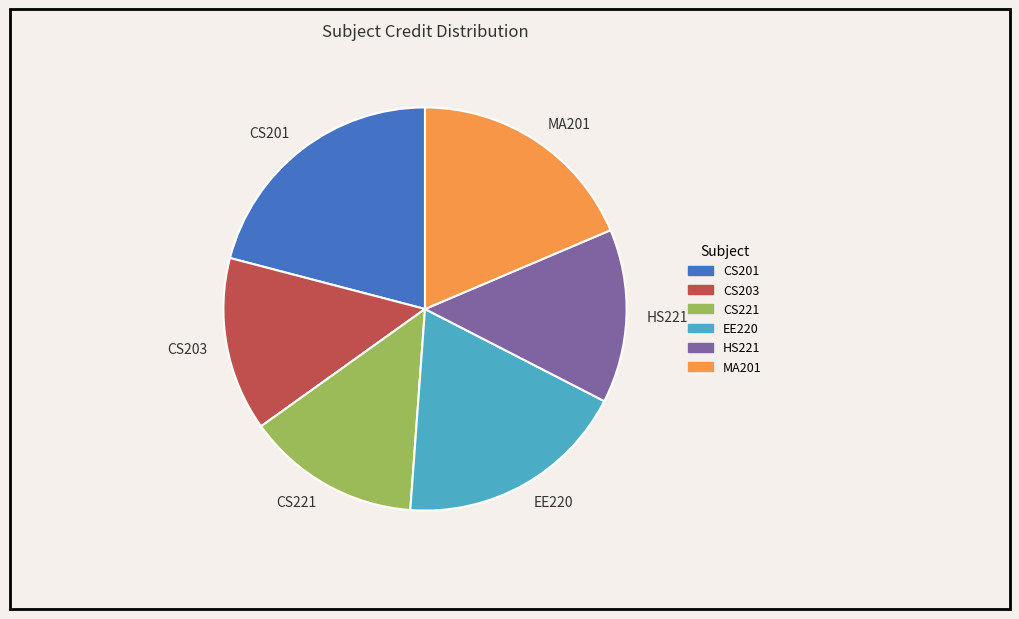

Between CS201 and HS221, which is larger?

CS201